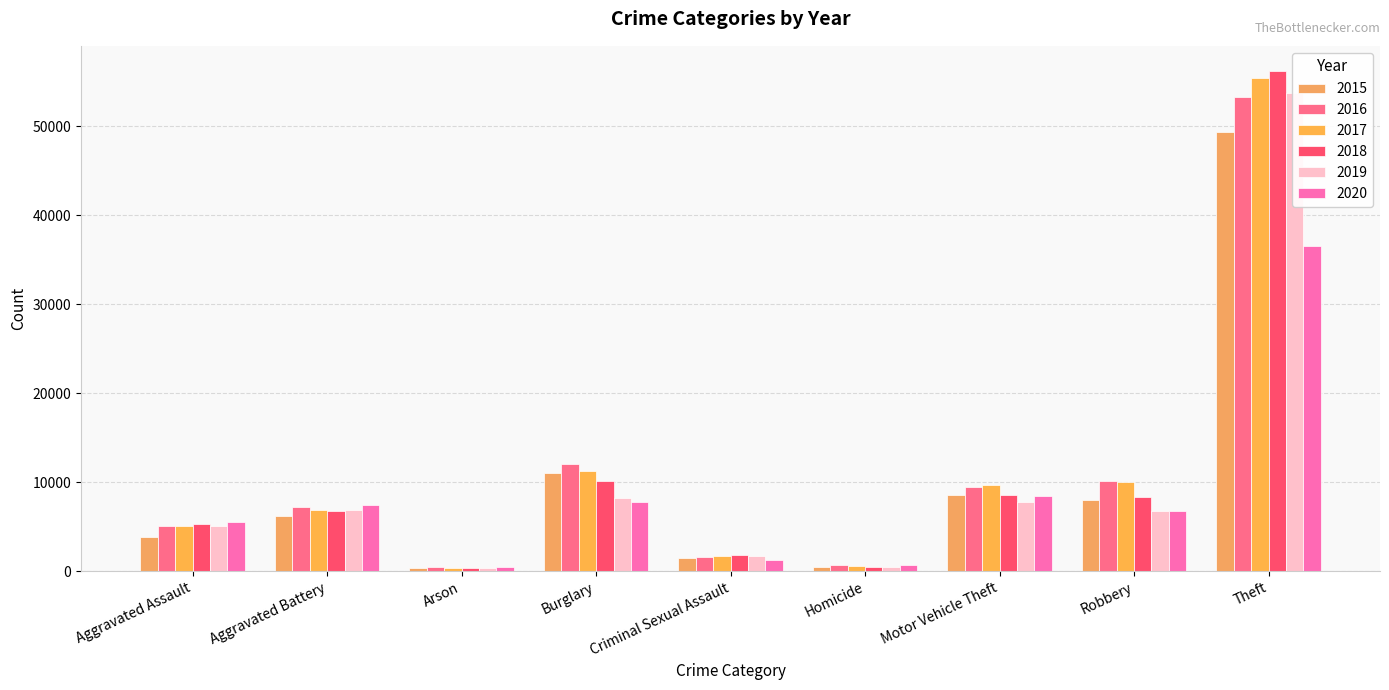

What is the label of the 4th bar from the right?

Homicide